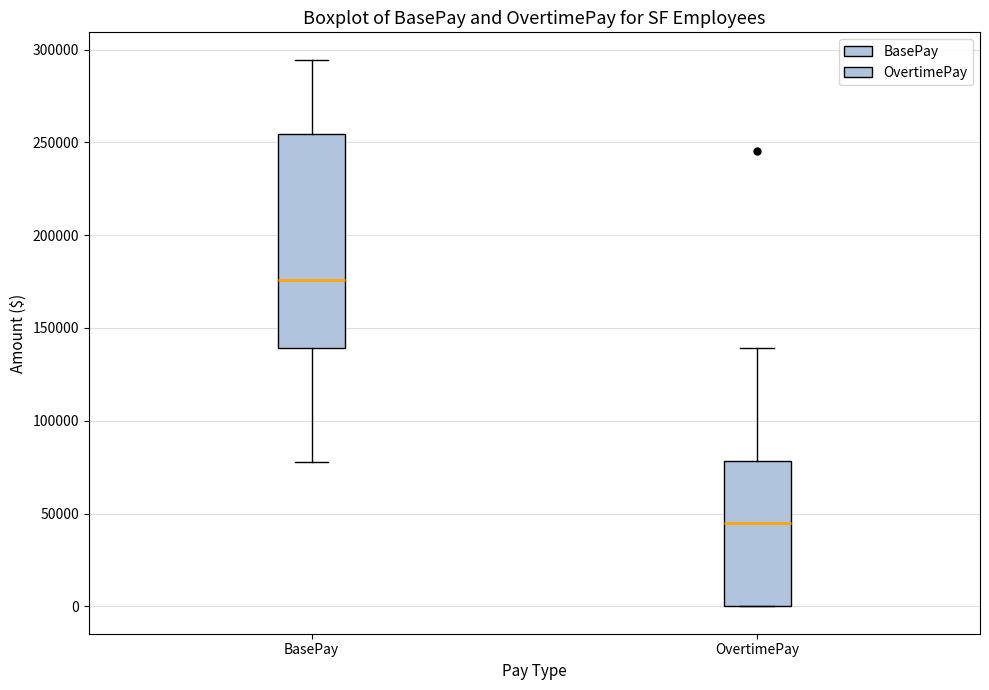

Comparing the boxes themselves (not the whiskers), which one is the tallest?

BasePay